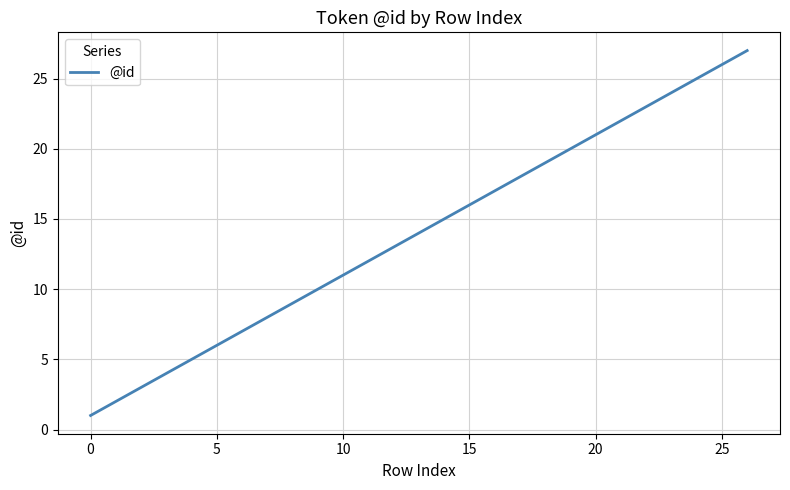

How many values are below 14?

13